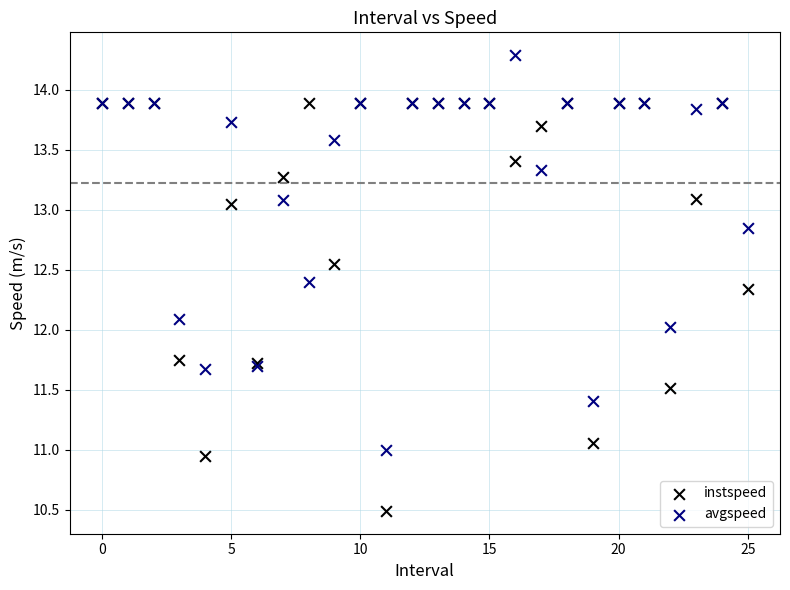

What are all the series names shown in the legend?

instspeed, avgspeed